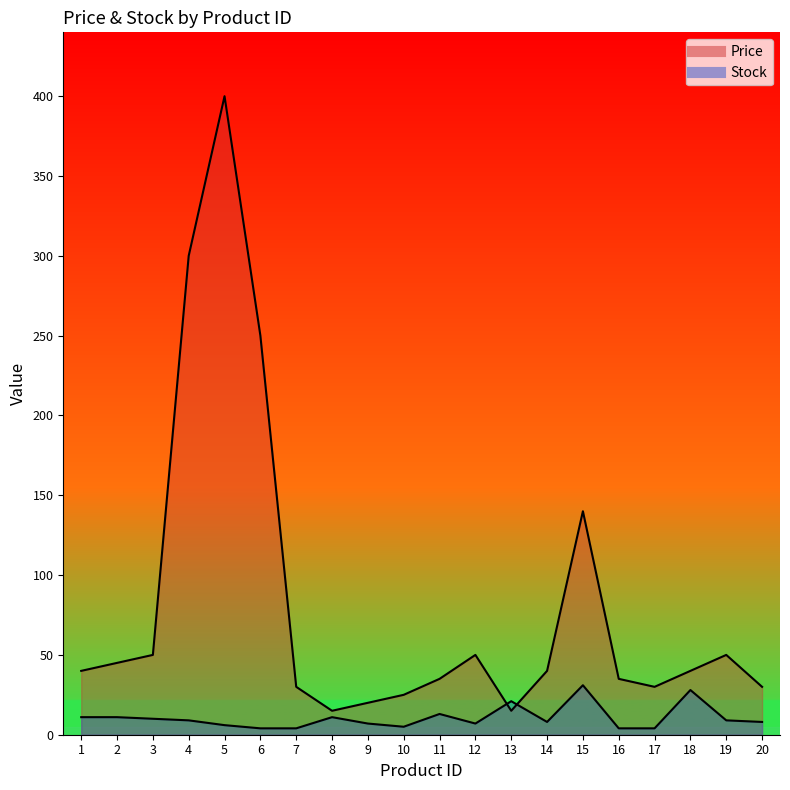

Which series has the largest range (max minus min)?

Price